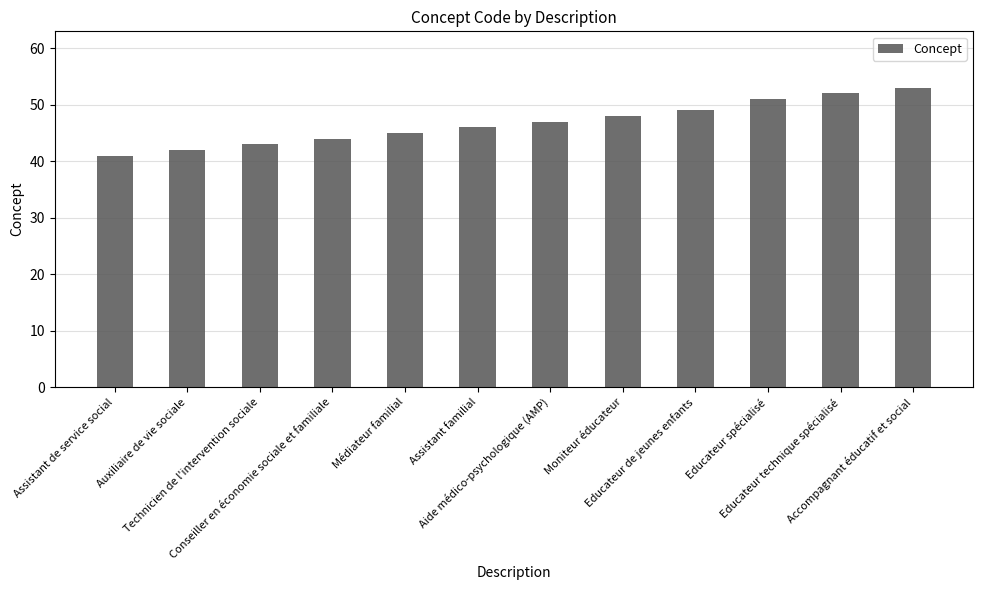

List the labels in order of value, largest first.

Accompagnant éducatif et social, Educateur technique spécialisé, Educateur spécialisé, Educateur de jeunes enfants, Moniteur éducateur, Aide médico-psychologique (AMP), Assistant familial, Médiateur familial, Conseiller en économie sociale et familiale, Technicien de l'intervention sociale, Auxiliaire de vie sociale, Assistant de service social